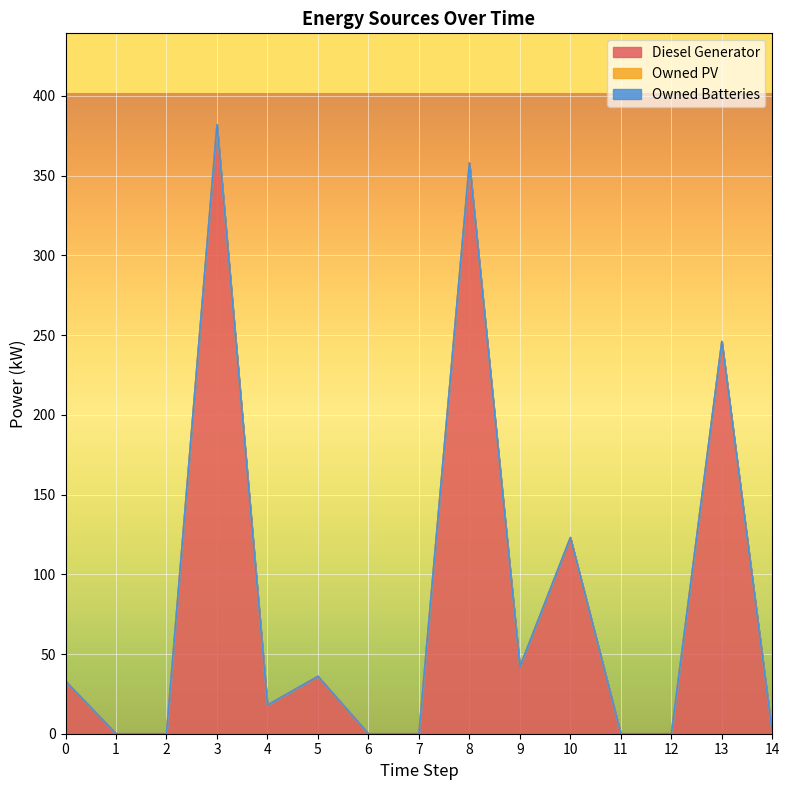

How many data points does each series have?

15